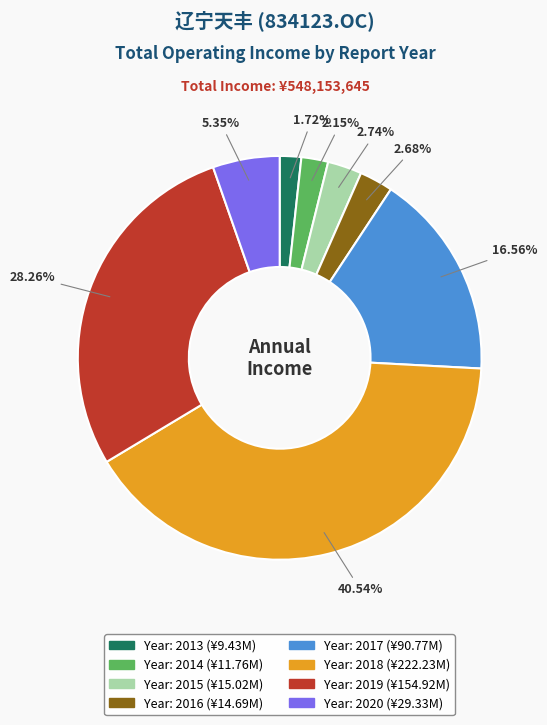

Is there any slice that represents more than half of the pie?

No